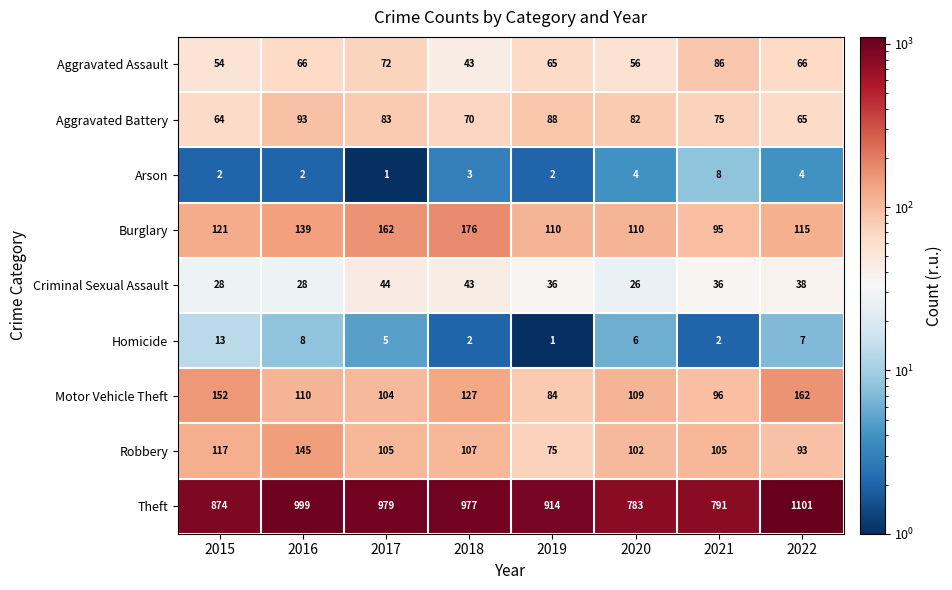

What is the approximate value of Robbery at 2015, to the nearest 10?

120